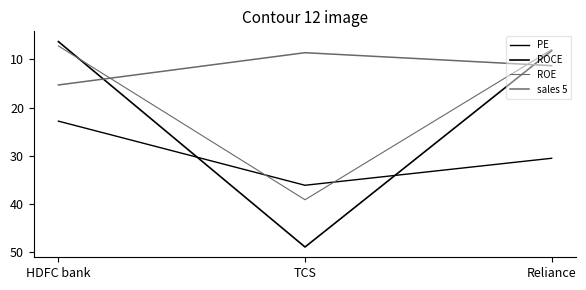

Reading left to right, list all the values displayed in this chart.

PE: 22.8	36.1	30.5
ROCE: 6.3	48.9	8.2
ROE: 7.2	39.1	8.0
sales 5: 15.3	8.6	11.3